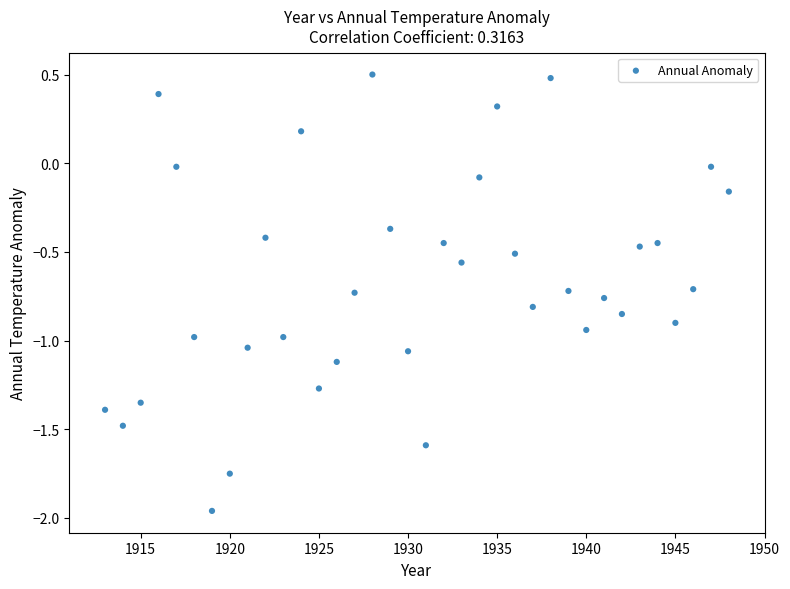

What is the range of X values (max minus min)?

35.0